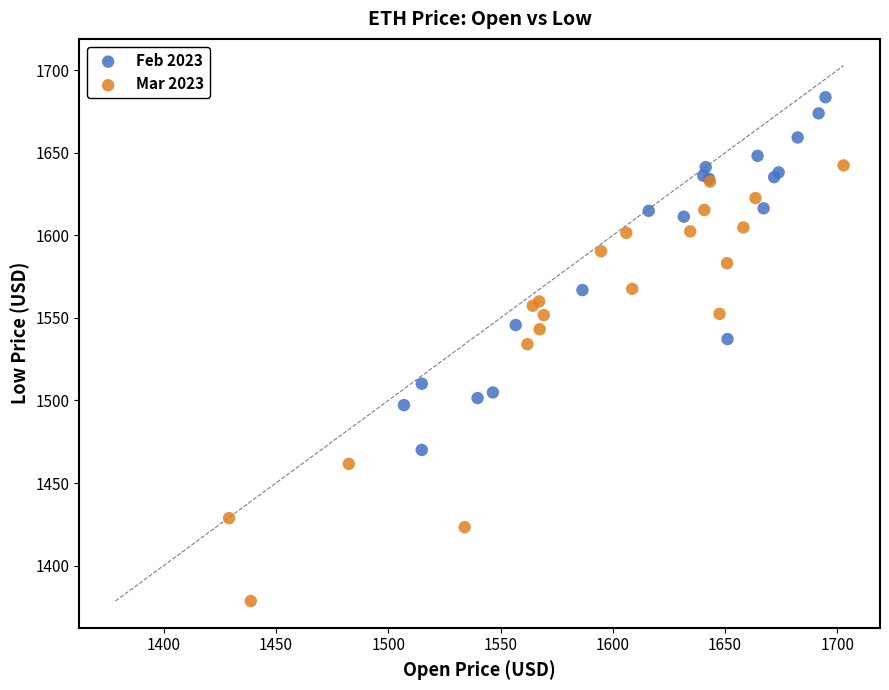

Which series contains the lowest Y value?

Mar 2023